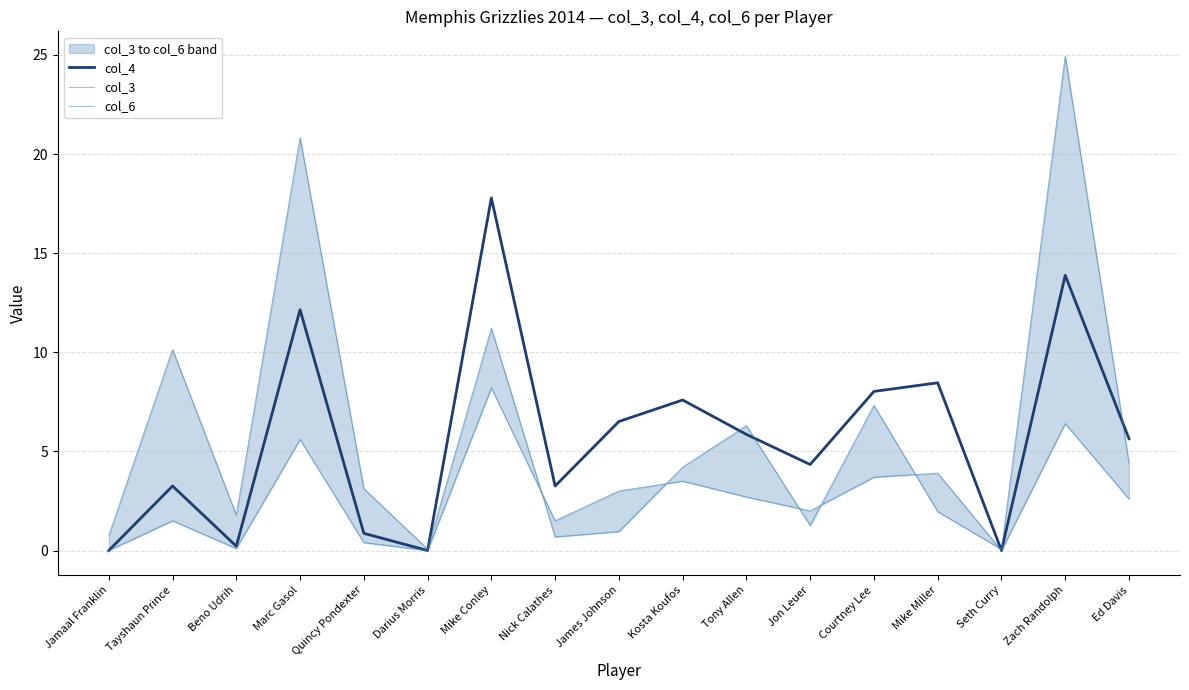

What is the average value of the col_6 series?

5.9